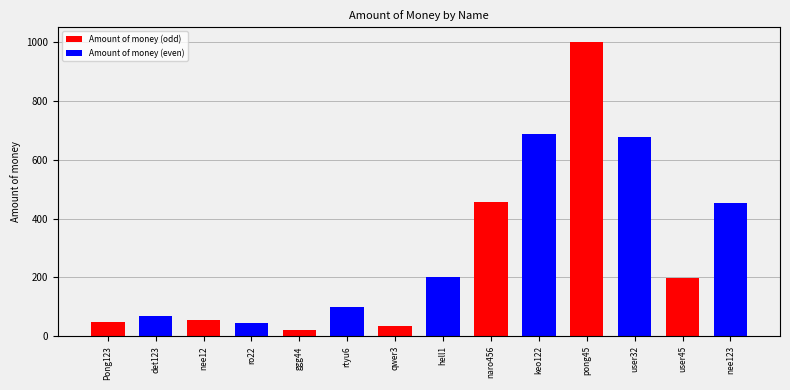

What is the ratio of the value at user32 to the value at user45?

3.4